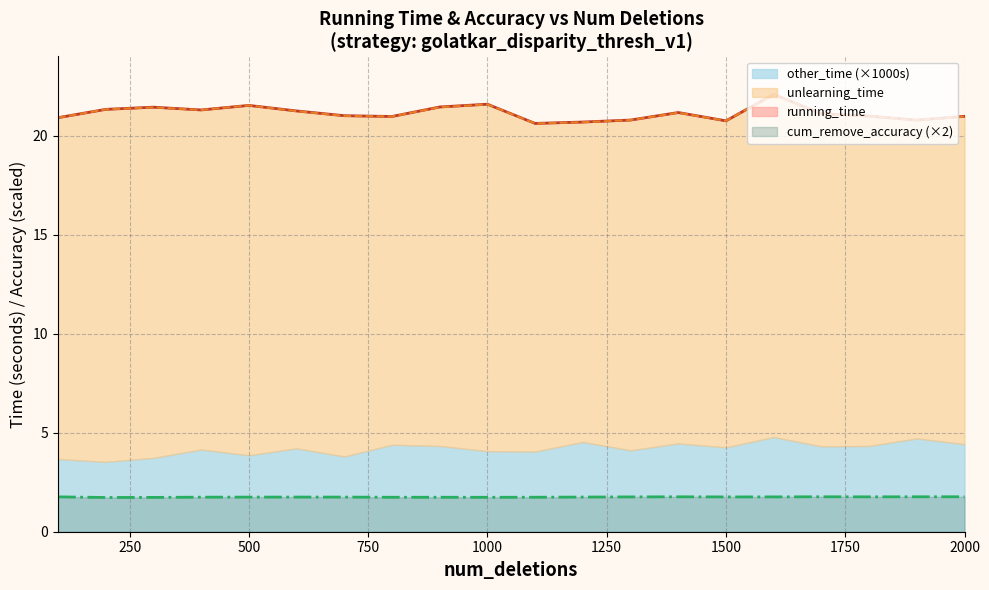

What is the value of the running_time point at the 5th from the left?

21.5